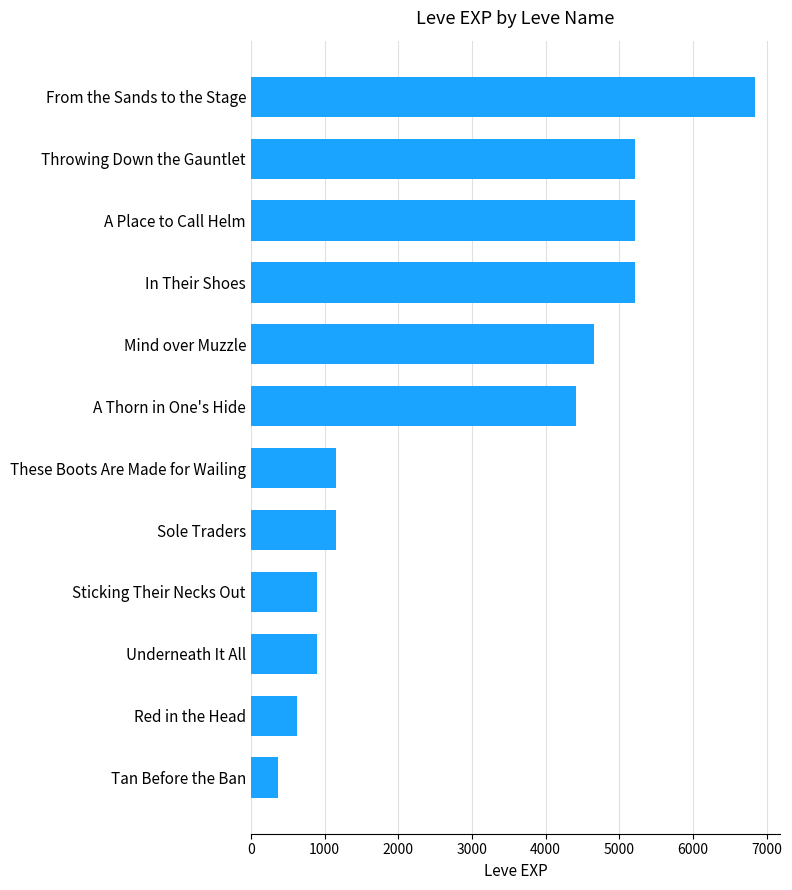

What is the difference between the second highest and second lowest values?

4590